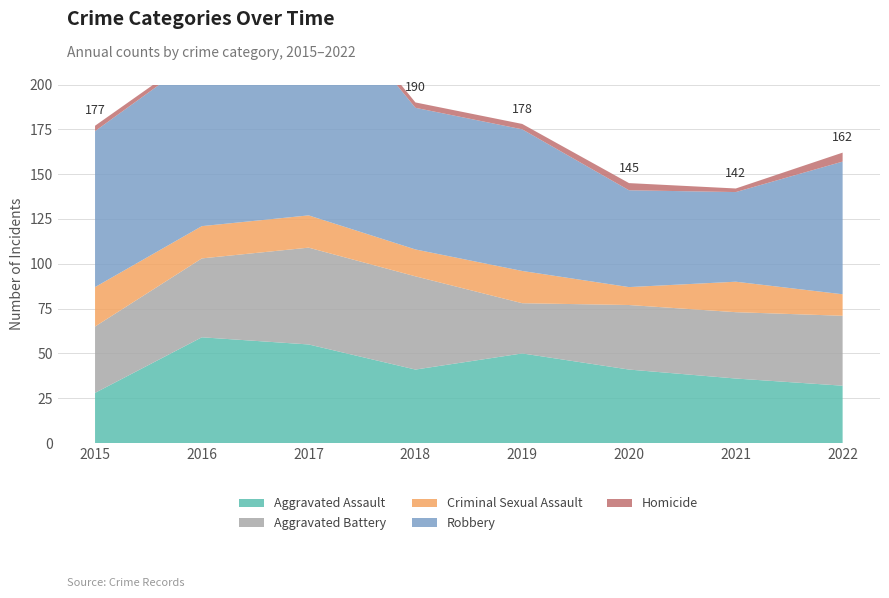

Reading left to right, what are all the values shown in this chart?

Aggravated Assault: 28	59	55	41	50	41	36	32
Aggravated Battery: 37	44	54	52	28	36	37	39
Criminal Sexual Assault: 22	18	18	15	18	10	17	12
Robbery: 87	96	133	79	79	54	50	74
Homicide: 3	2	3	3	3	4	2	5